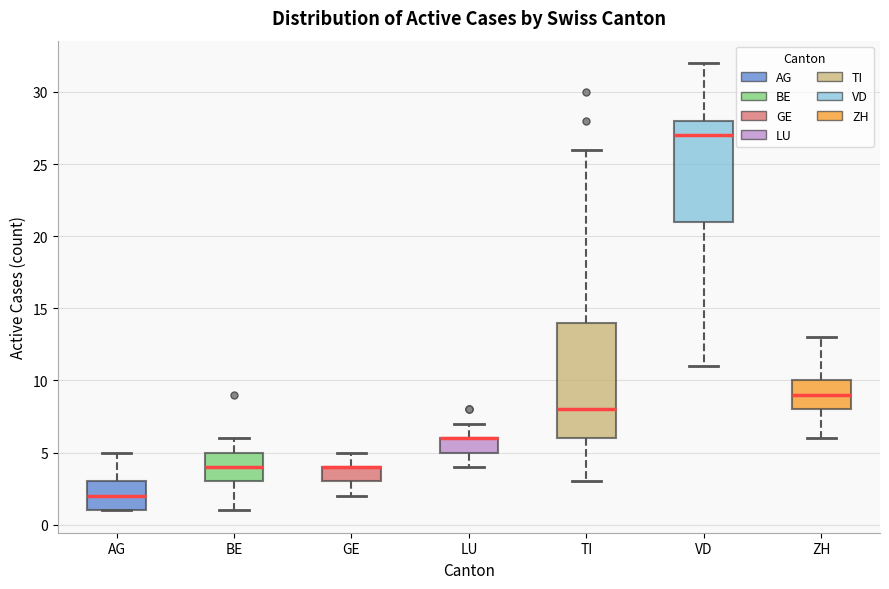

Comparing the boxes themselves (not the whiskers), which one is the tallest?

TI